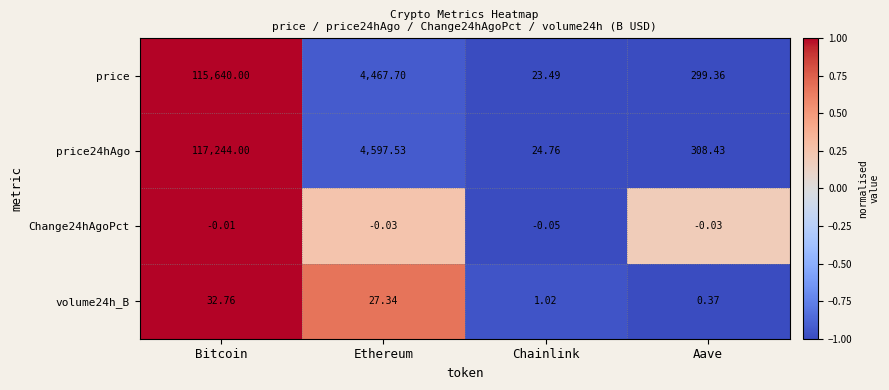

Which category has the lowest value in the price24hAgo series?

Chainlink